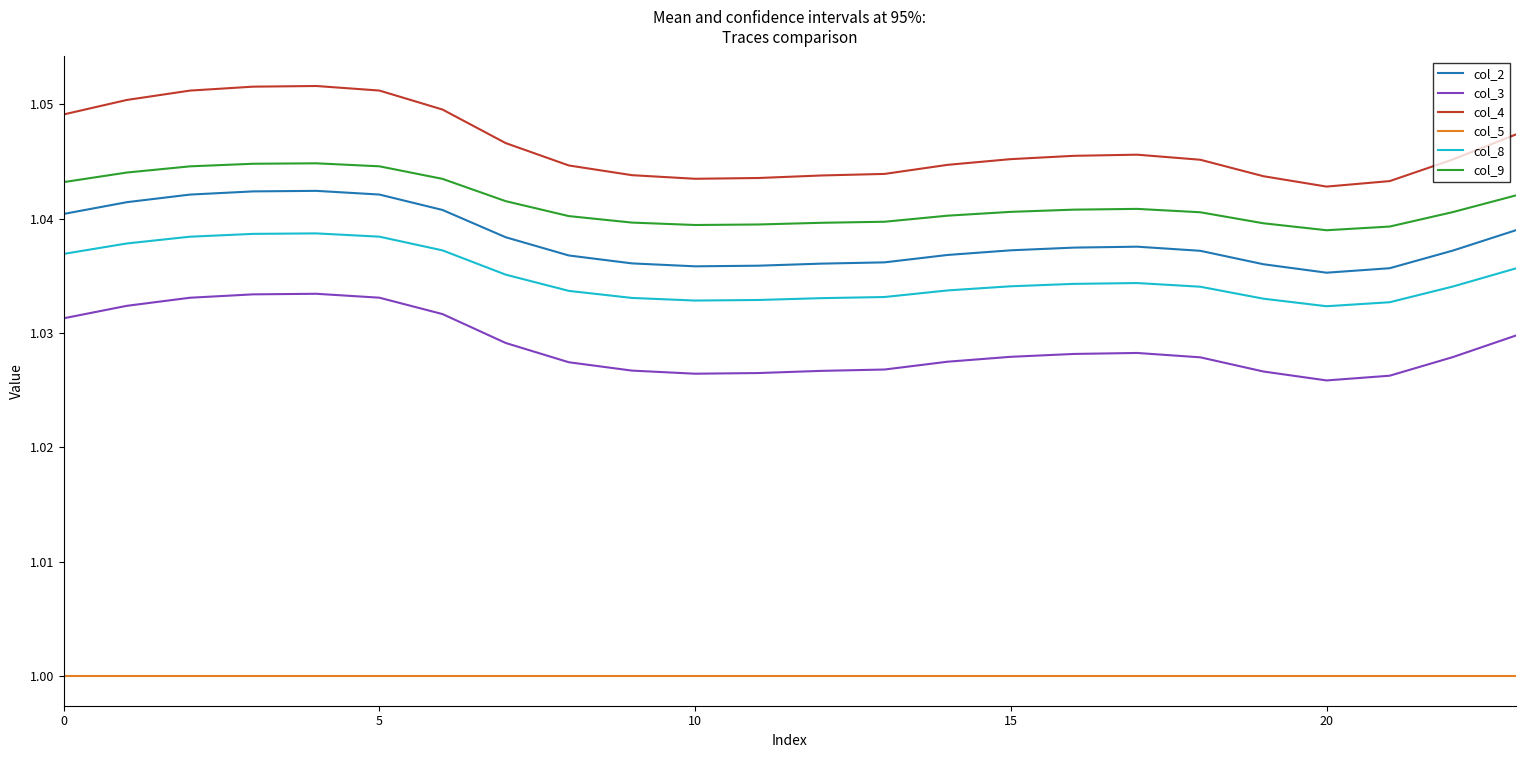

How many lines are shown in the chart?

6